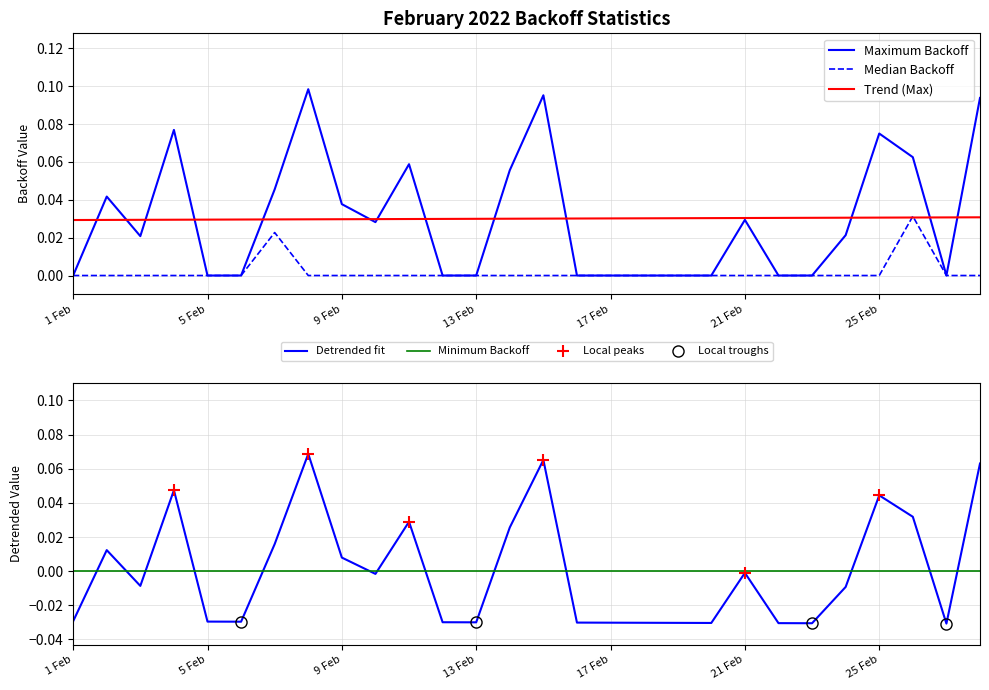

What is the sum of all Maximum Backoff values?

0.8